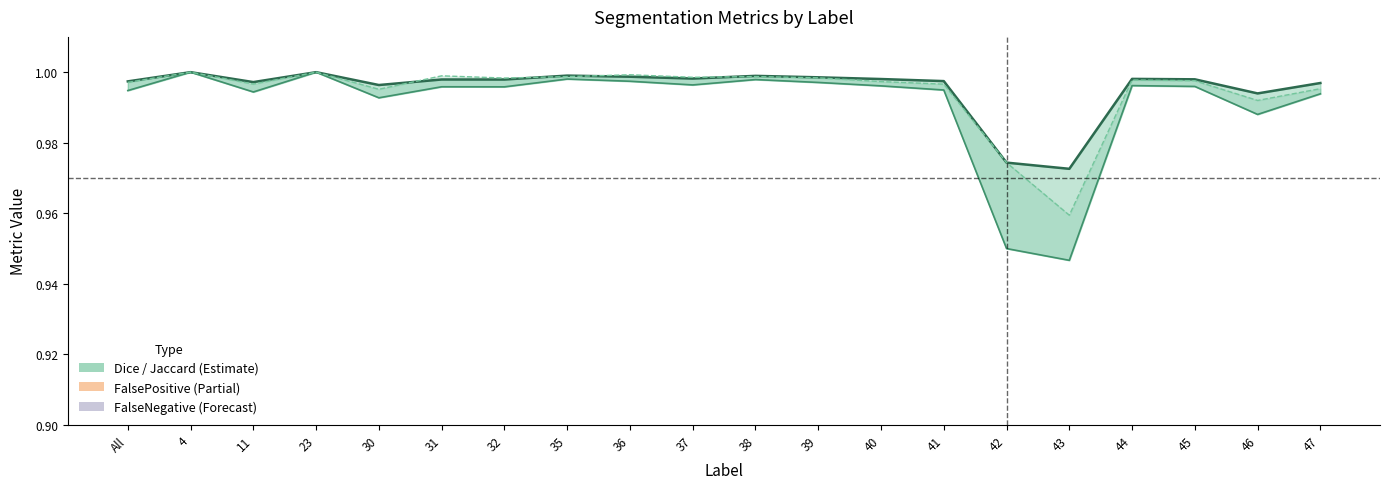

At how many categories does at least one series exceed 0?

20